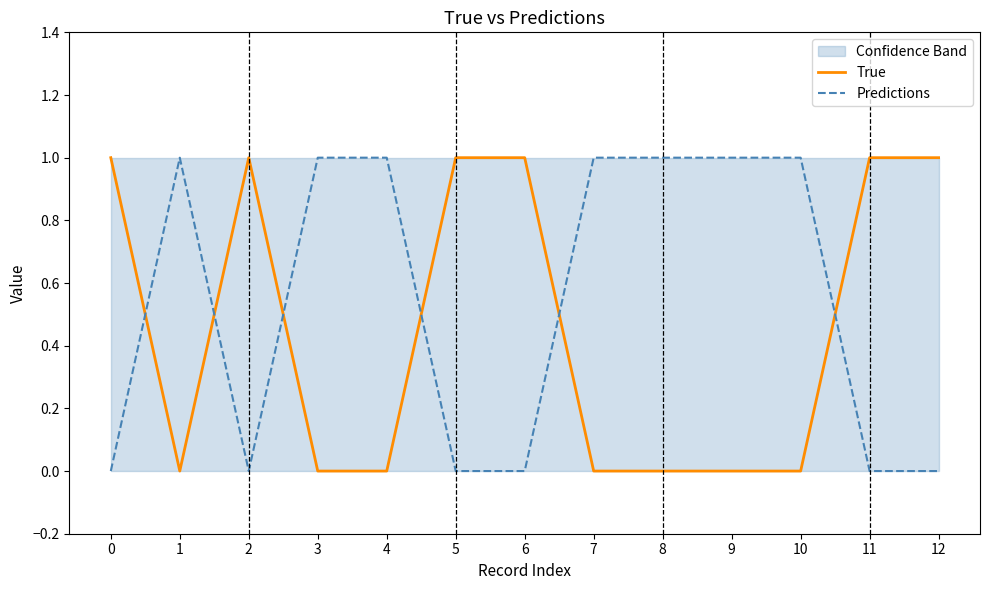

What is the difference between the True values at 9 and 12?

1